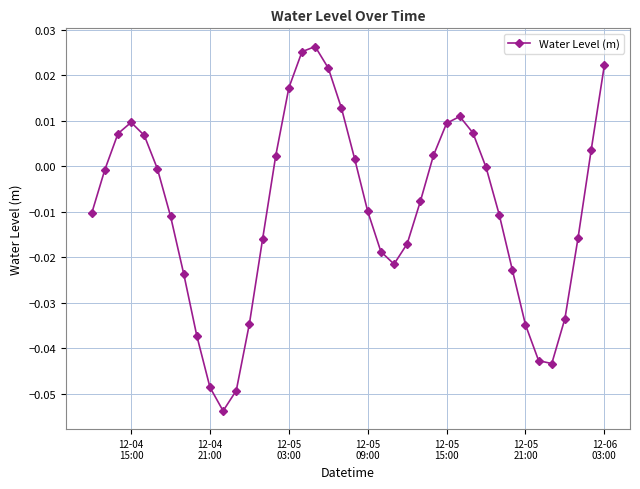

How many points are higher than both their immediate neighbors (excluding endpoints)?

3